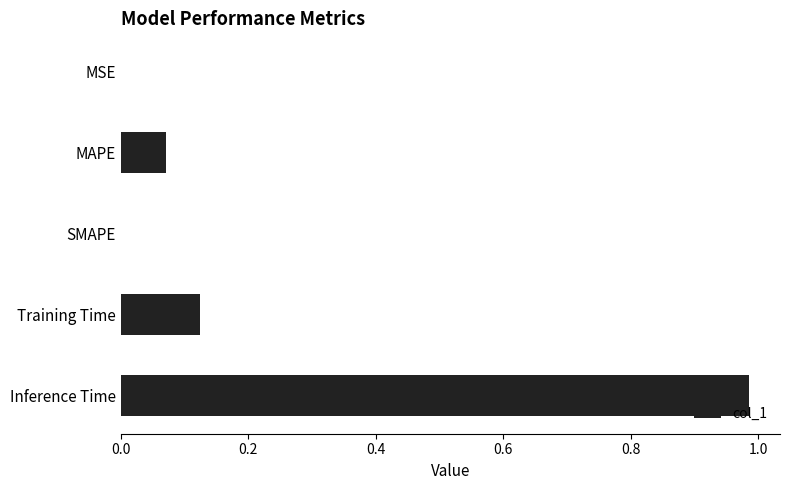

Between SMAPE and MAPE, which is larger?

MAPE